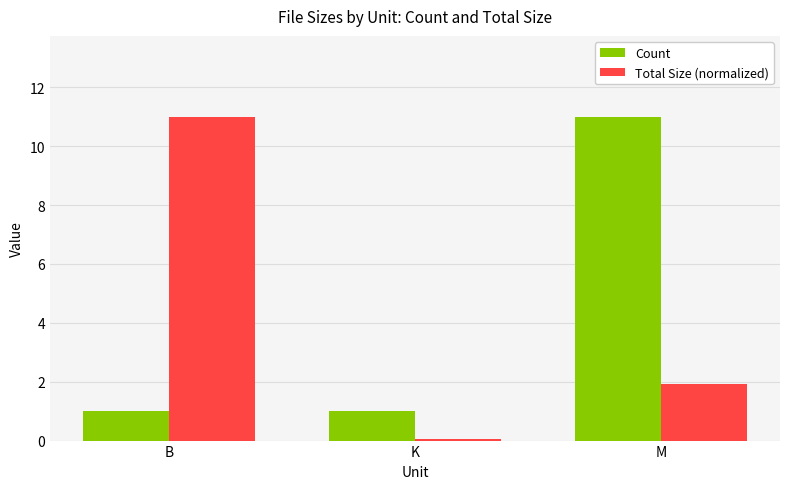

What is the label of the 1st bar from the right?

M